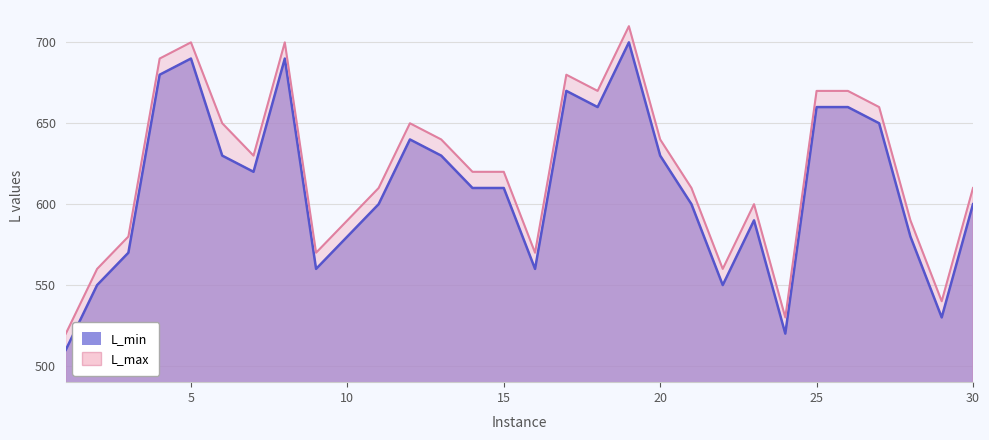

The L_min series shows 192 at 26. True or false?

False